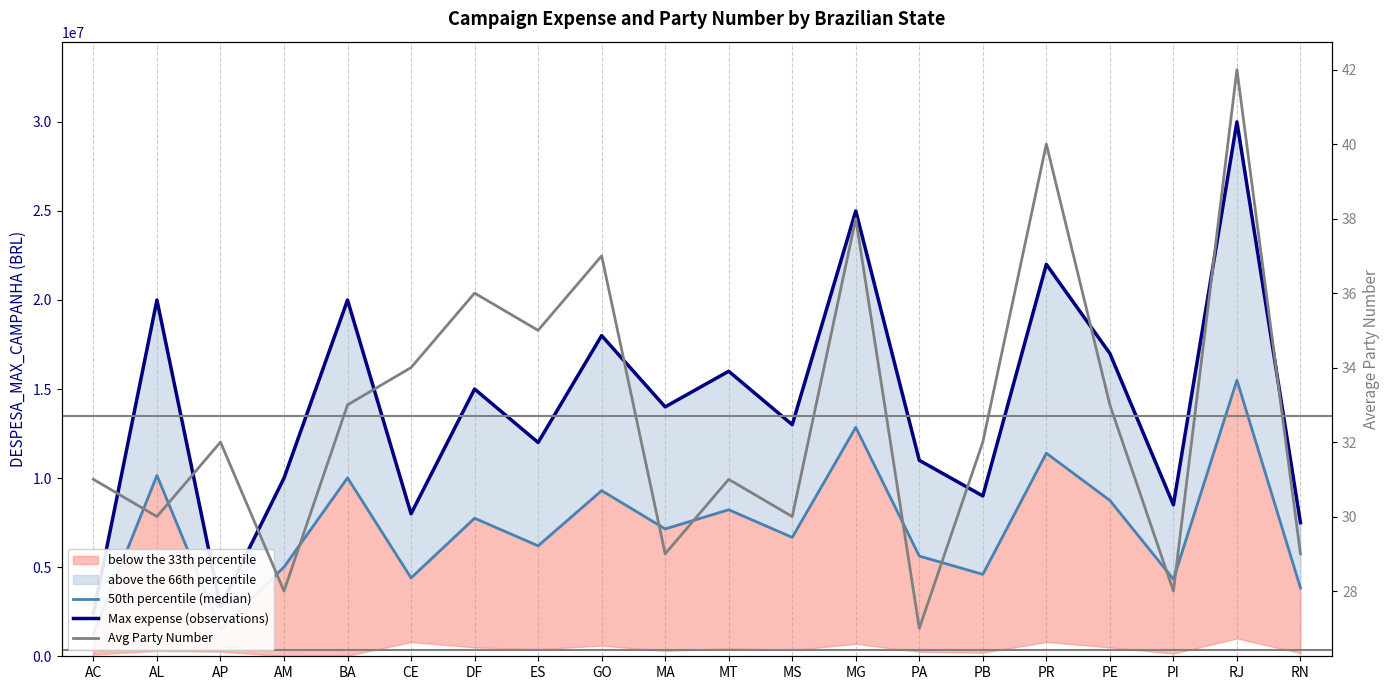

What position from the right is CE?

15